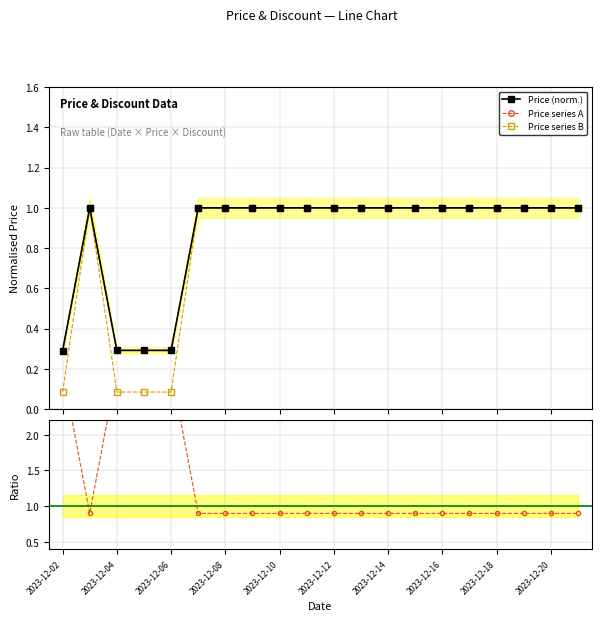

True or false: Discount ratio has a value of 0.9 at 2023-12-16.

True